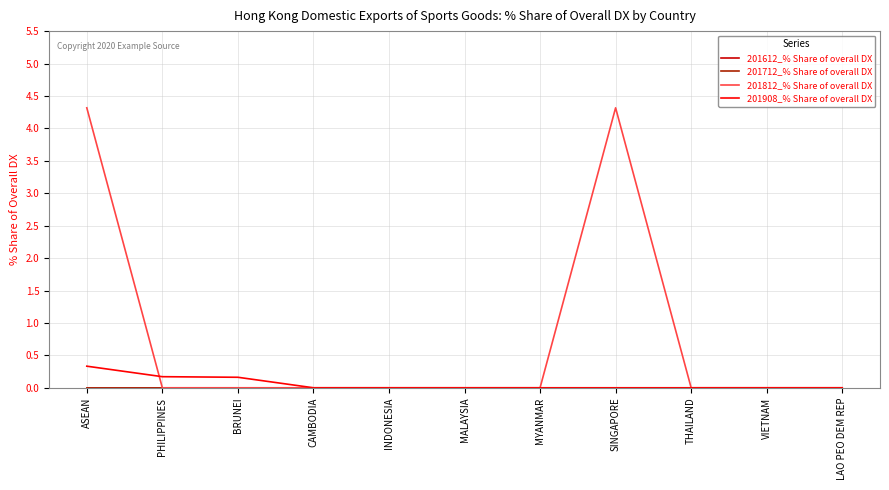

Is the value of 201712_% Share of overall DX at MYANMAR greater than the value of 201612_% Share of overall DX at SINGAPORE?

No